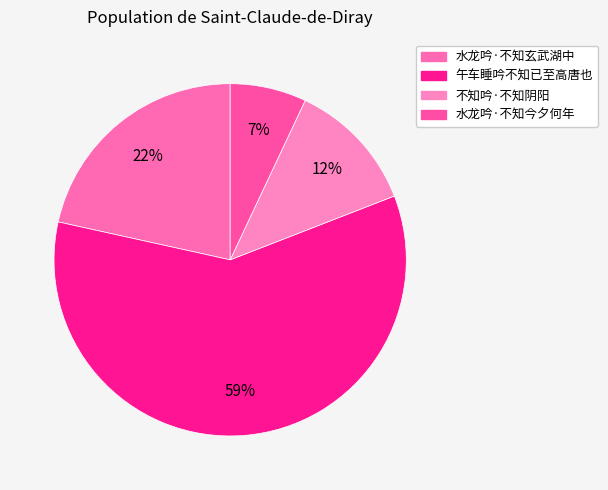

What is the total percentage of 不知吟·不知阴阳 and 水龙吟·不知今夕何年?

19.1%